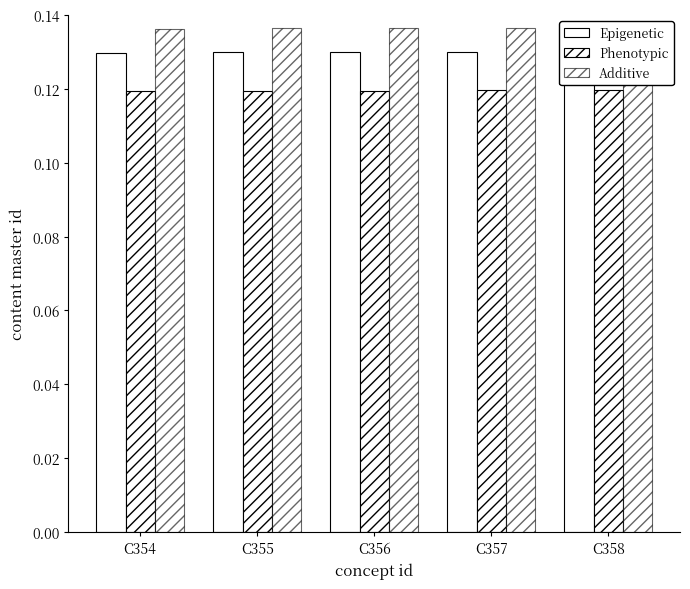

The Epigenetic series shows 0.0 at C358. True or false?

False